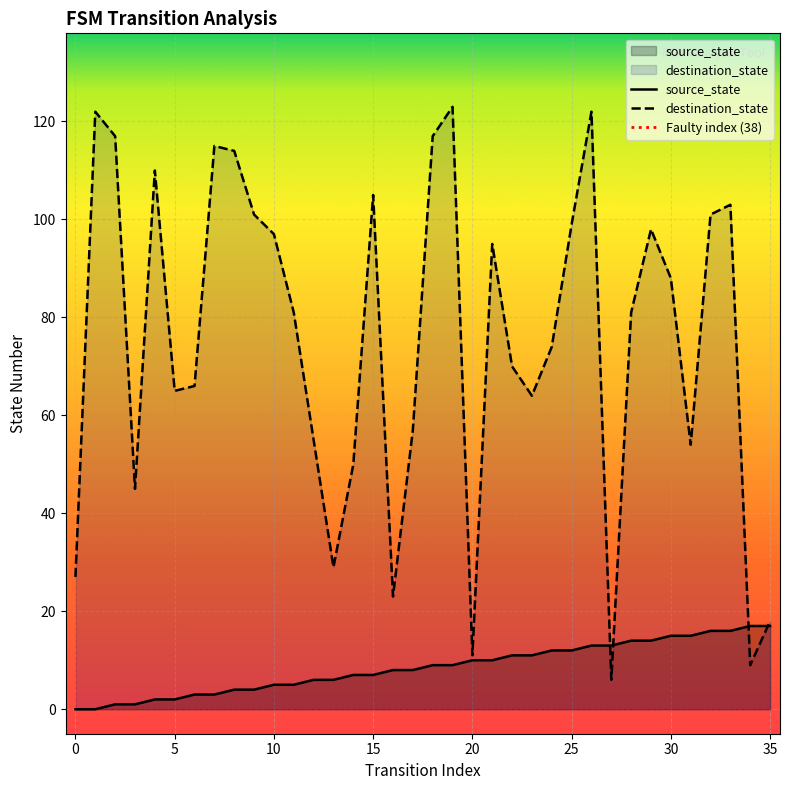

The destination_state series shows 97 at 10. True or false?

True